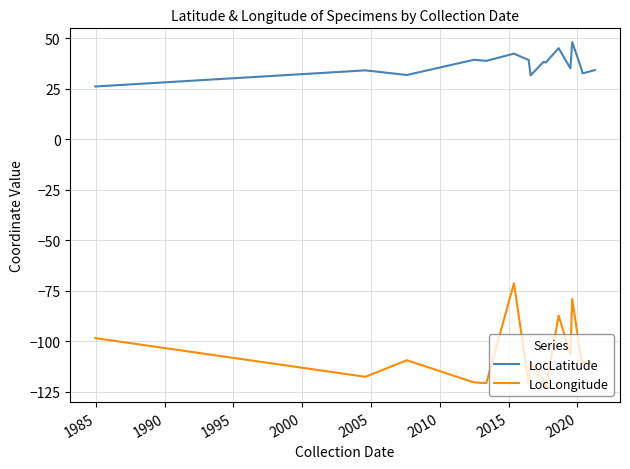

What is the smallest value displayed?

-122.8